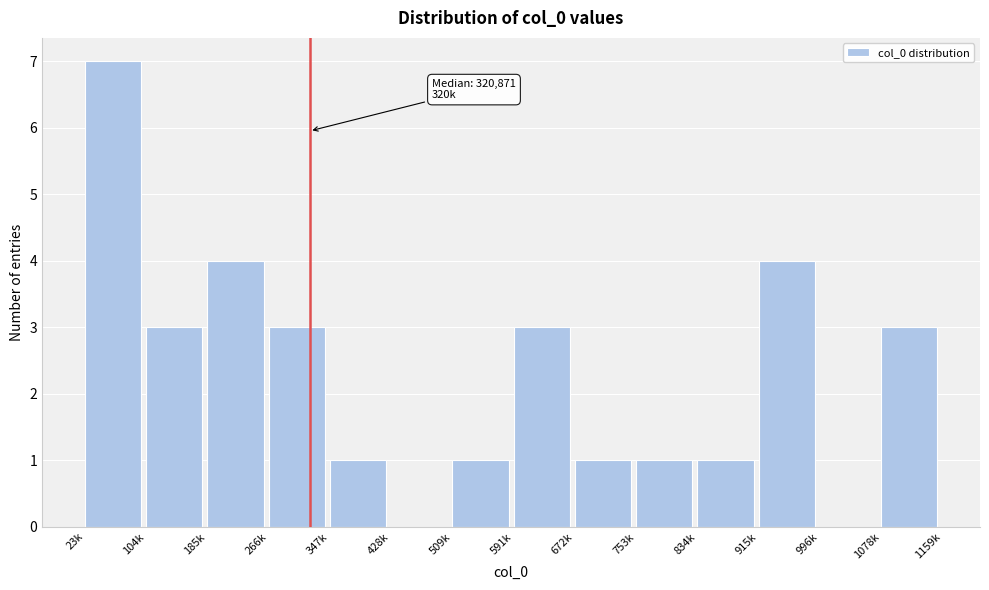

Reading left to right, transcribe all the data shown in this chart.

23k=7	104k=3	185k=4	266k=3	347k=1	428k=0	509k=1	591k=3	672k=1	753k=1	834k=1	915k=4	996k=0	1078k=3